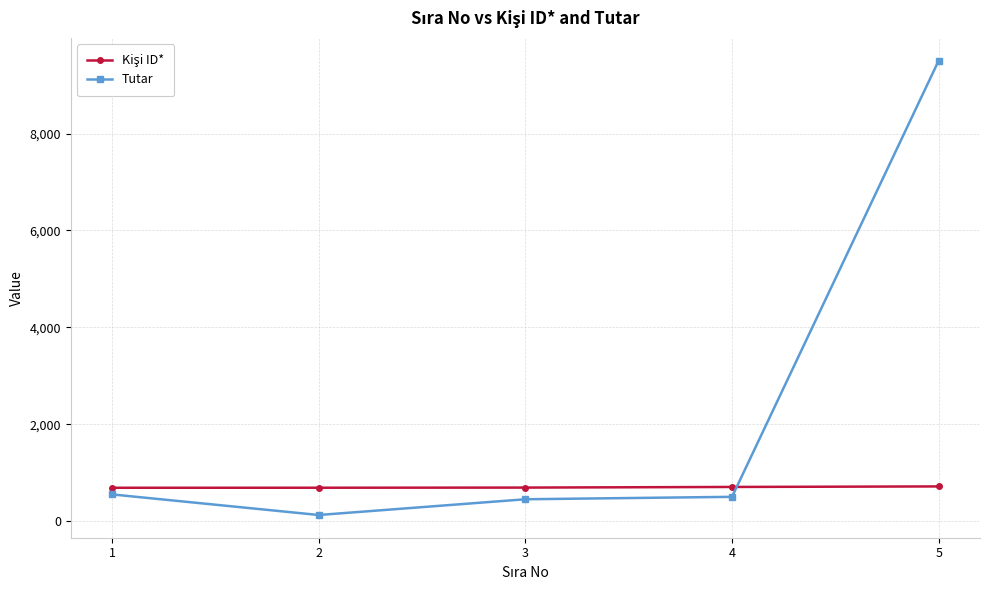

Does the chart have visible grid lines?

Yes